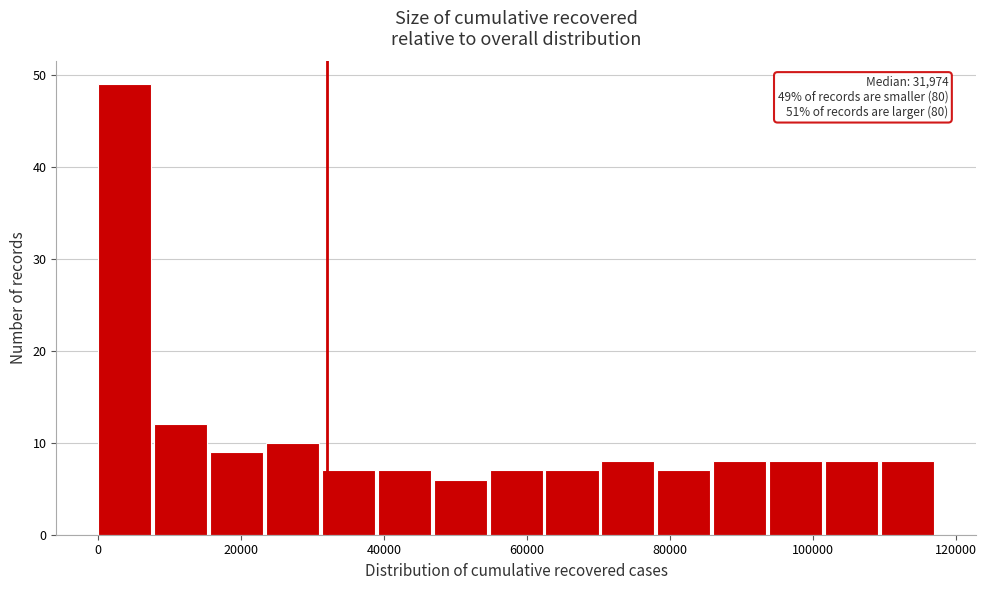

Around what value on the x-axis is the tallest bar? Give the approximate position of its centre, as read against the axis.

4000